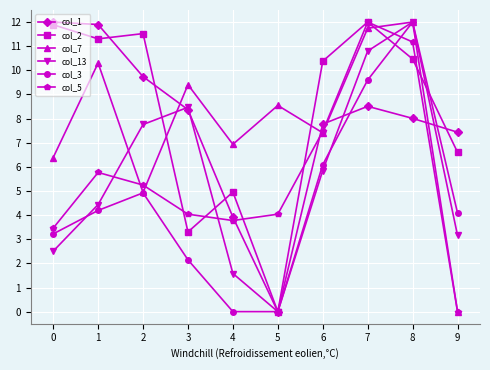

In col_7, how many points are higher than both neighbors (excluding endpoints)?

4